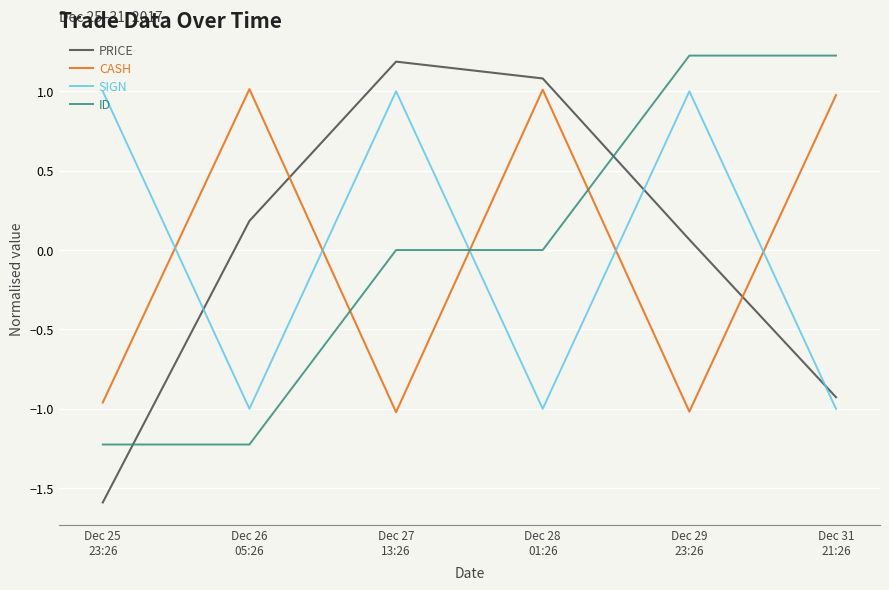

How many times do SIGN and CASH cross each other?

5